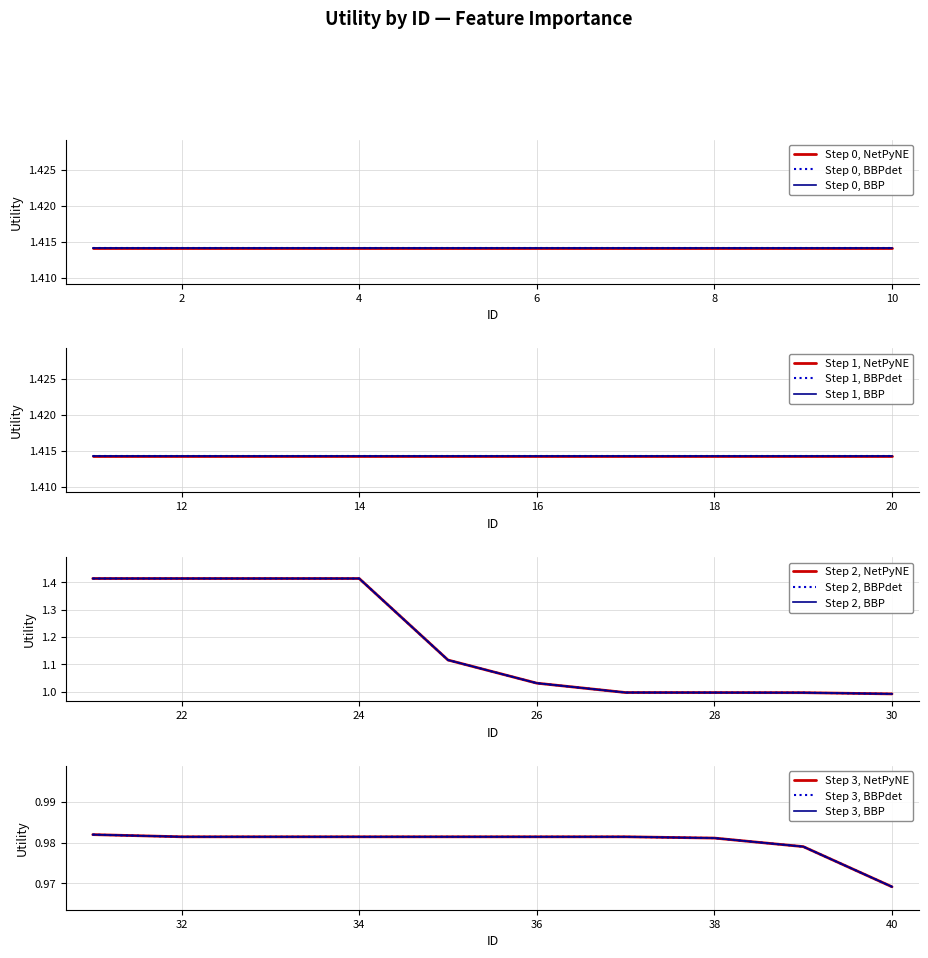

Between 4 and 16, which is larger?

4